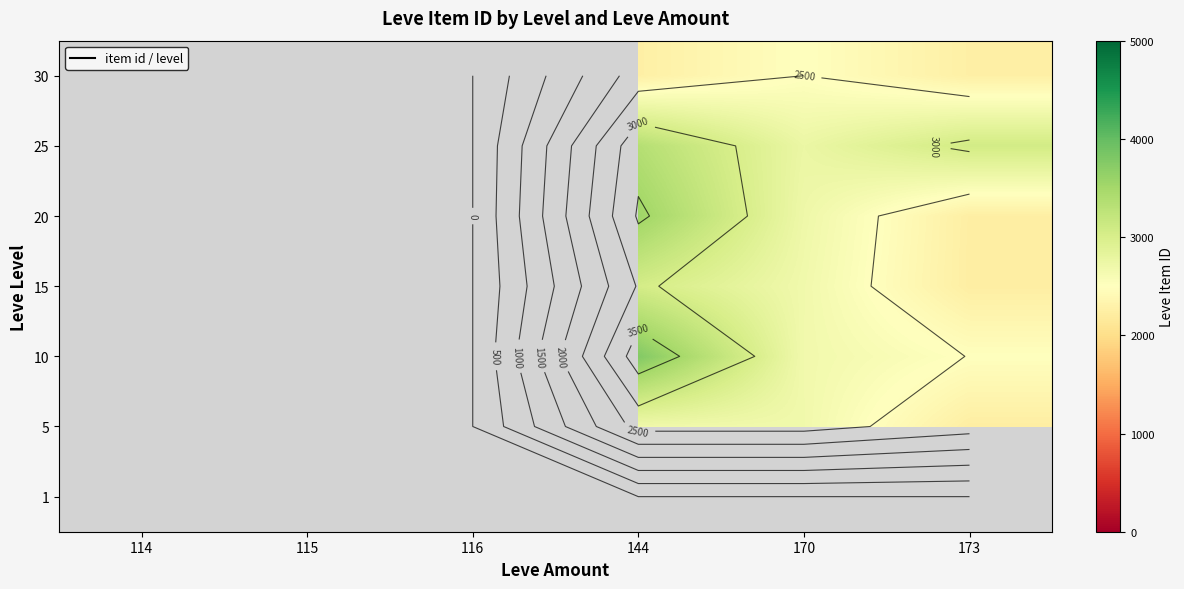

How many values in 25 are above zero?

3